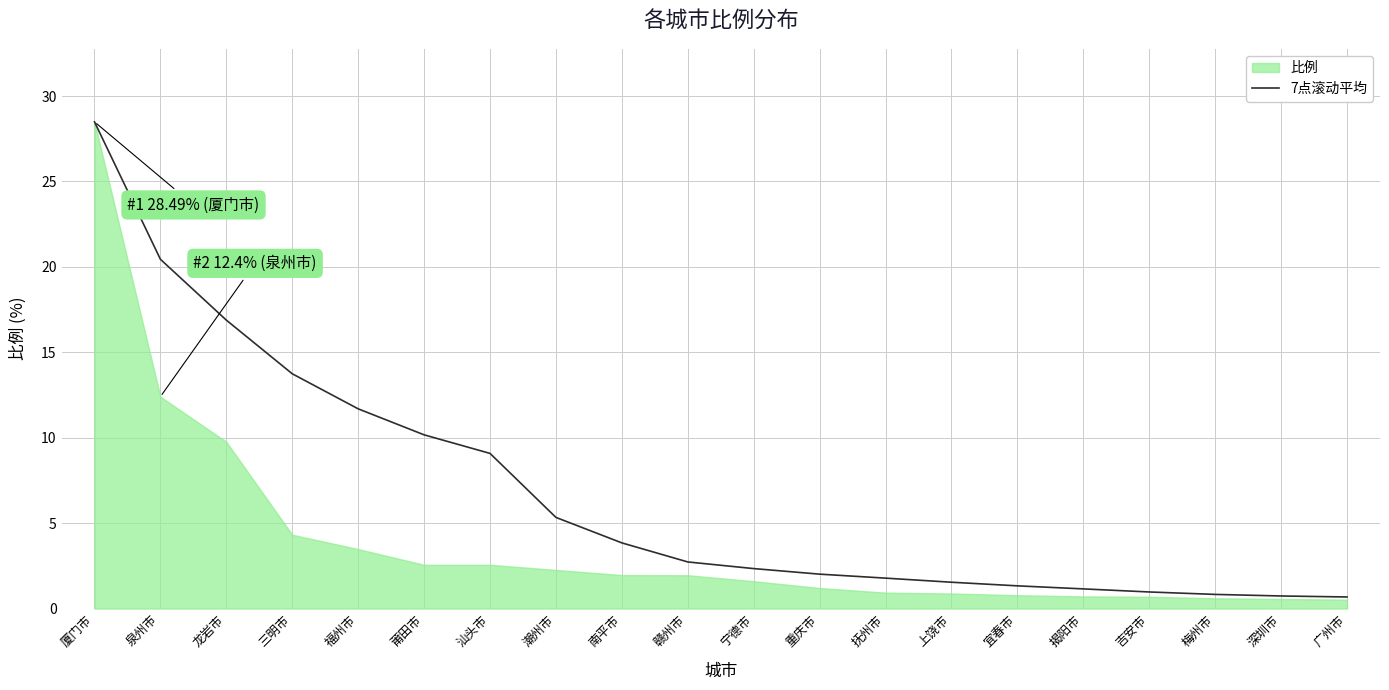

At which category does the chart reach its minimum across all series?

广州市